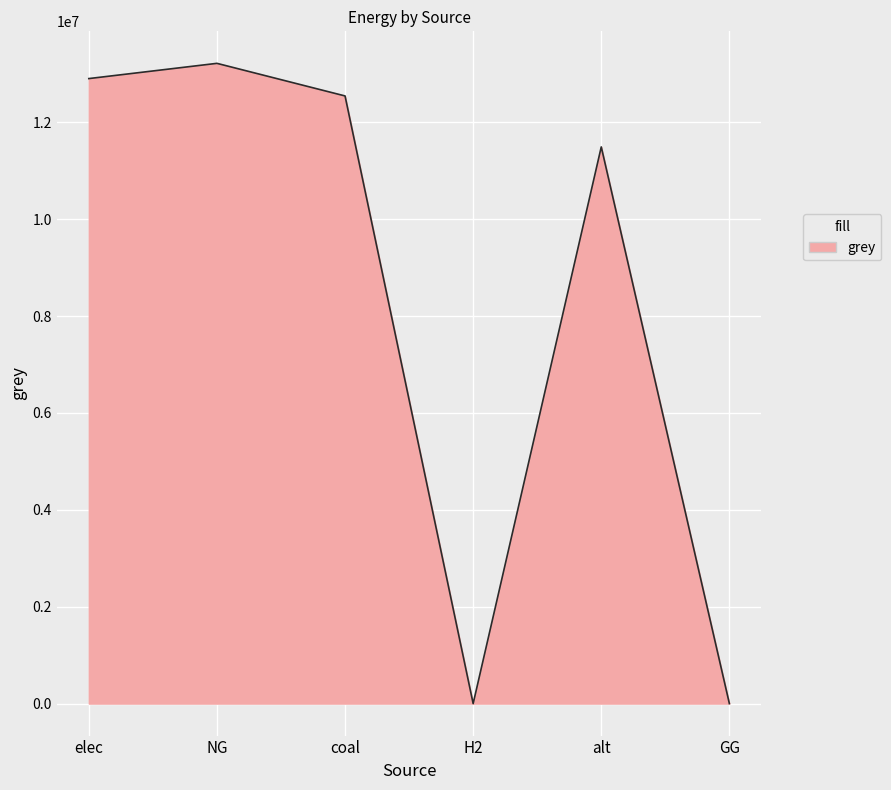

What position from the left is H2?

4